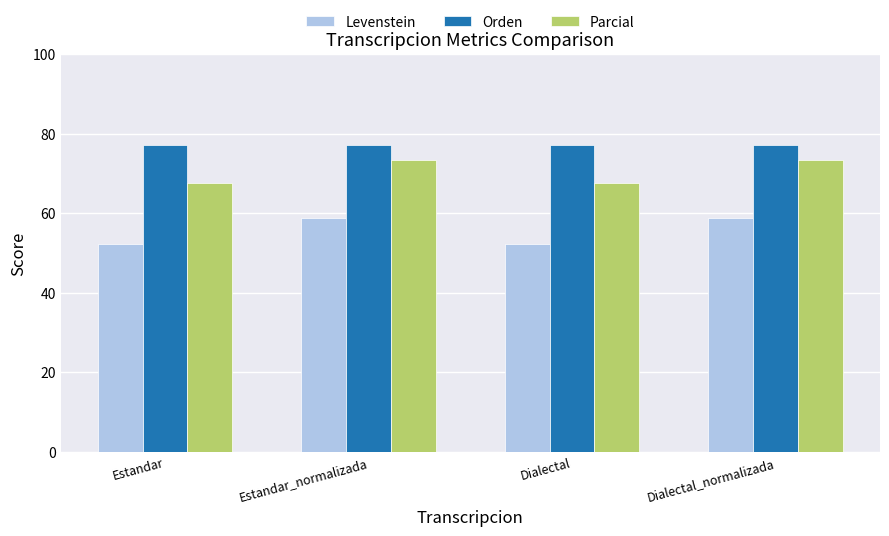

Which series has the largest total across all categories?

Orden